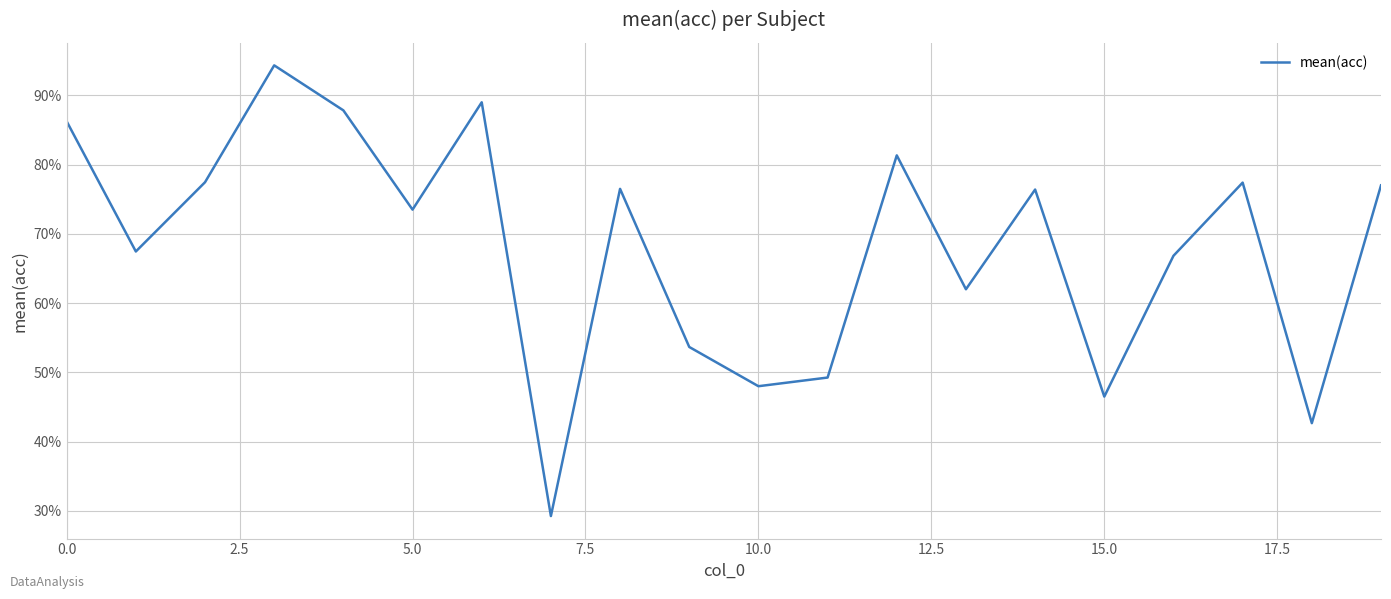

Is this an area chart (filled region under the line)?

No